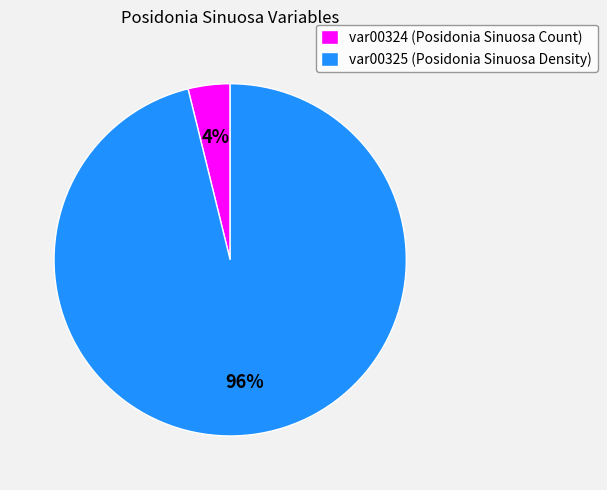

Combined, do var00325 and var00324 account for over 50%?

Yes